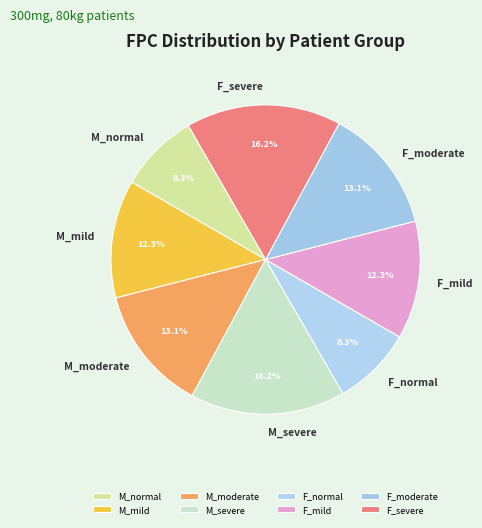

Does M_severe account for over 50% of the chart?

No